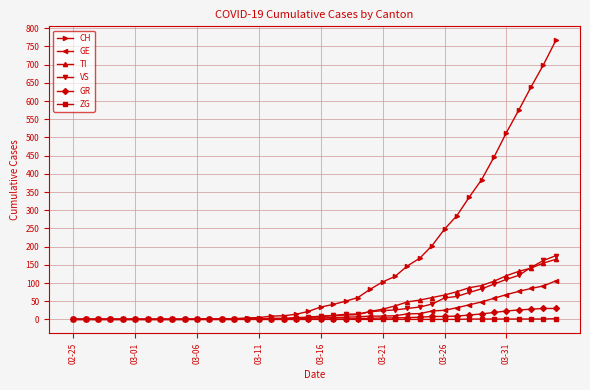

After their last crossing, which series has the higher values: TI or GE?

TI